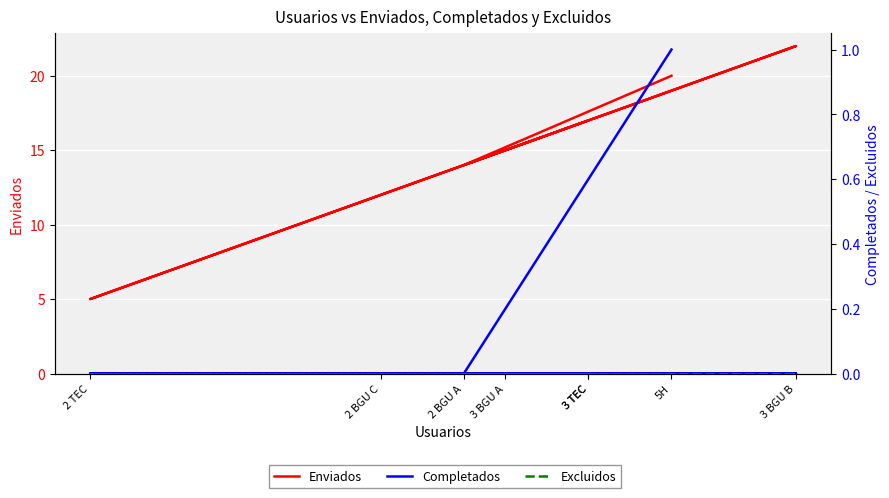

True or false: Completados and Excluidos cross at least once.

False